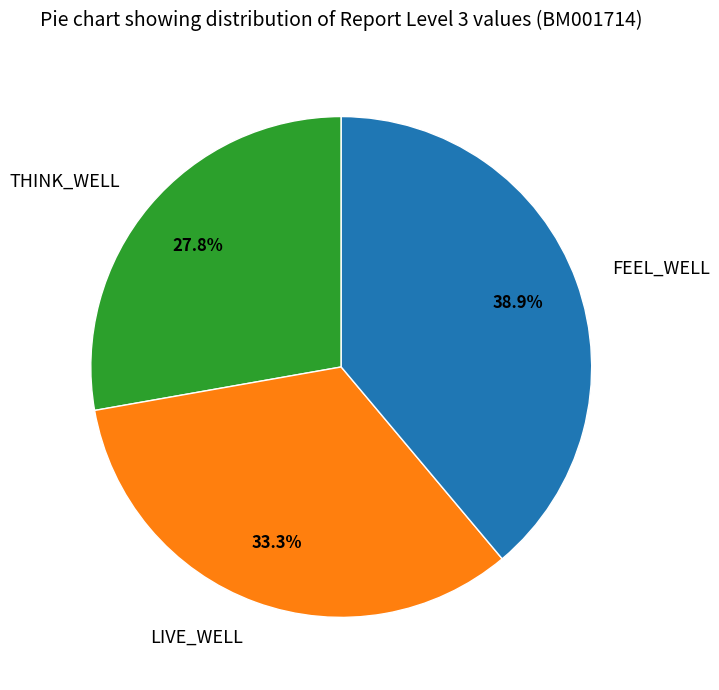

What percentage is the FEEL_WELL slice, to the nearest percent?

39%